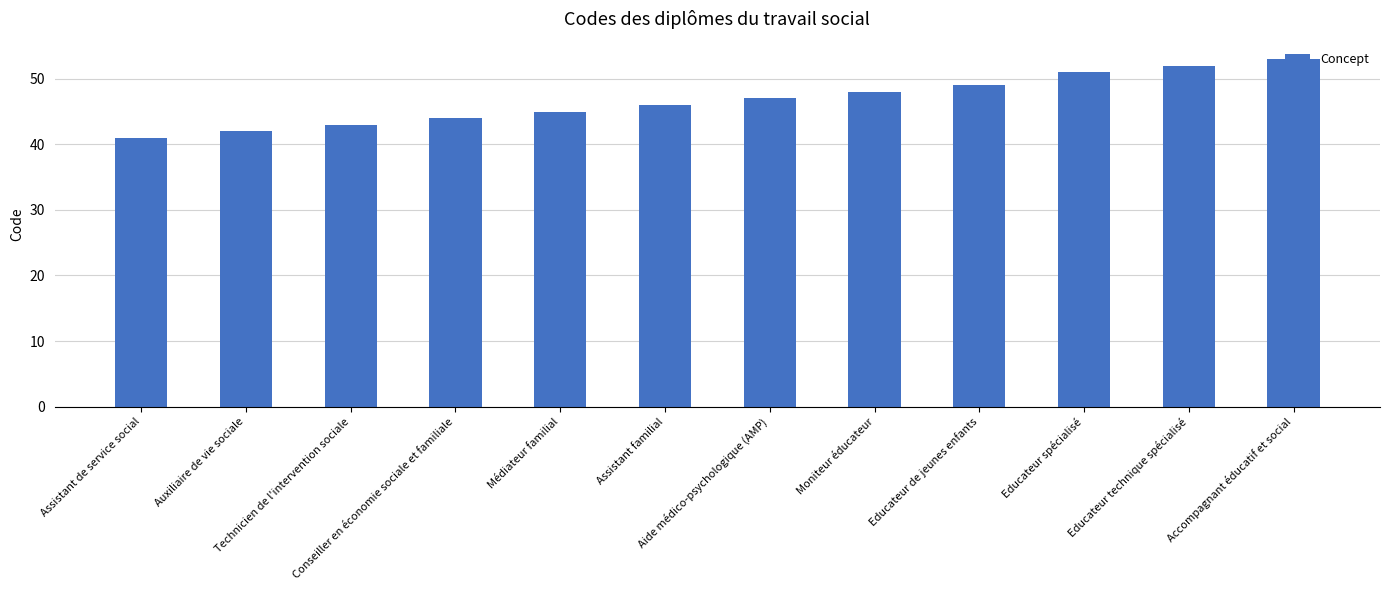

Approximately how many times larger is the value at Conseiller en économie sociale et familiale compared to Aide médico-psychologique (AMP)?

0.9